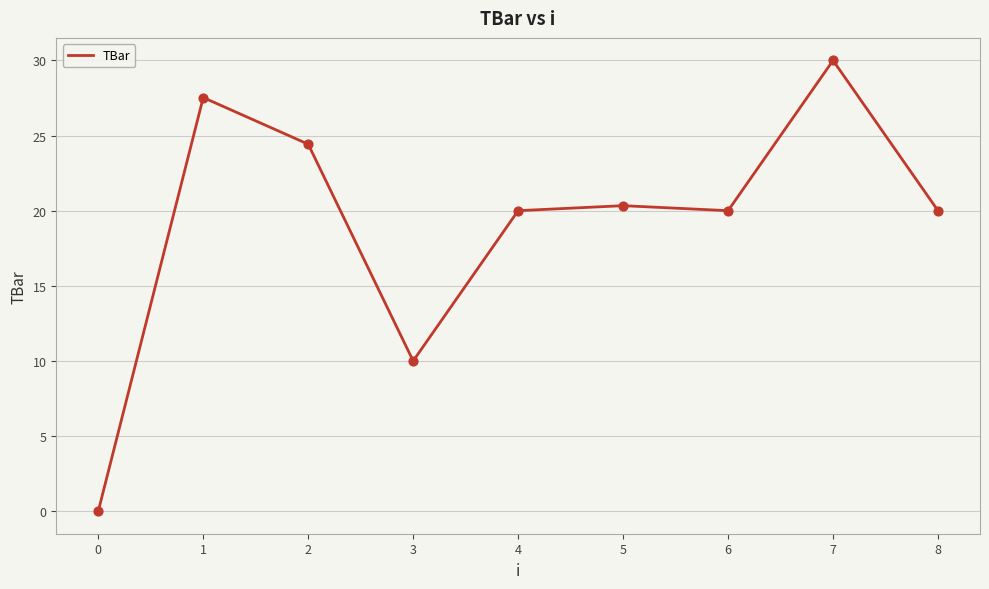

What is the change in value from 3 to 6?

+10.0